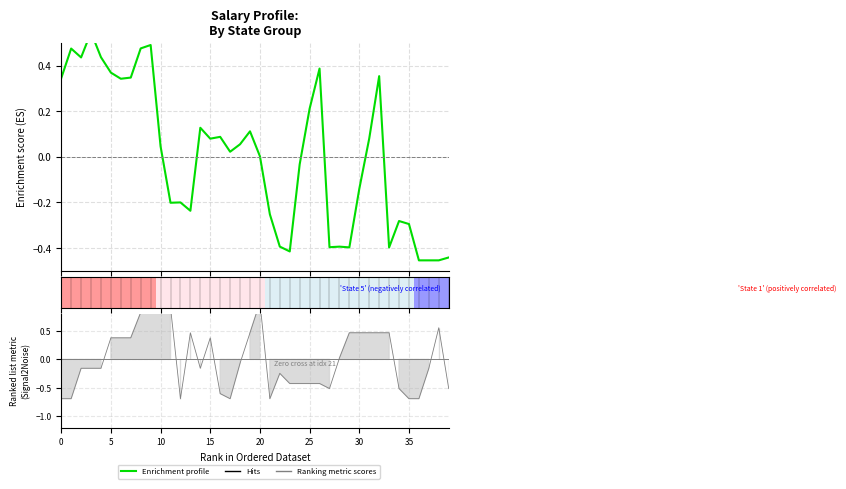

Which series has the largest range (max minus min)?

Ranking metric scores